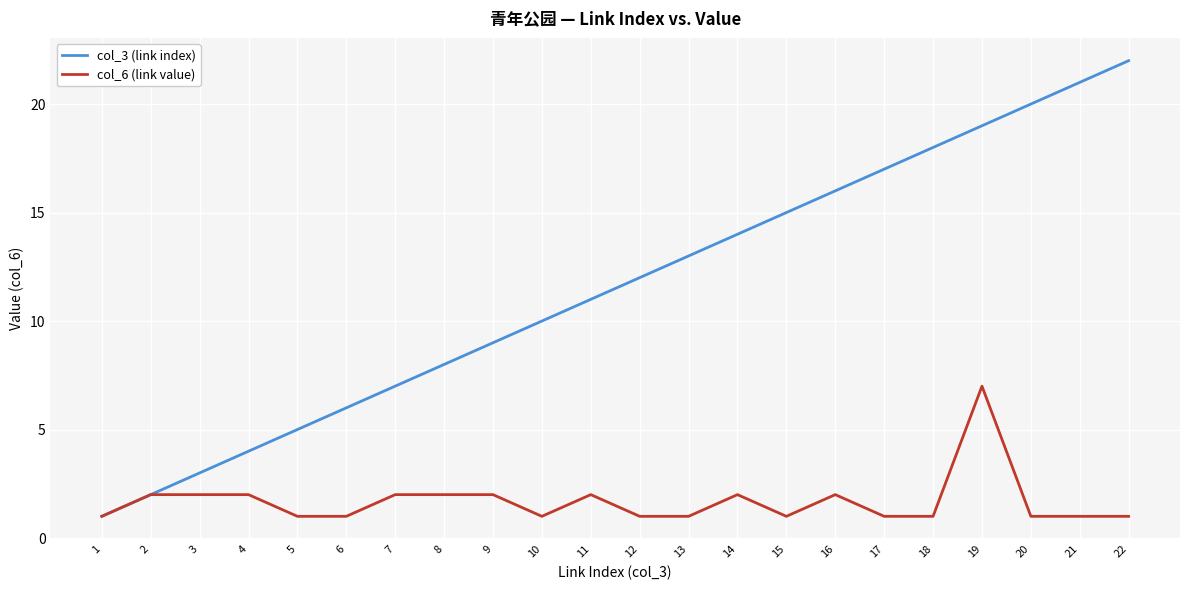

Rank the series by their average value, from lowest to highest.

col_6 (link value), col_3 (link index)